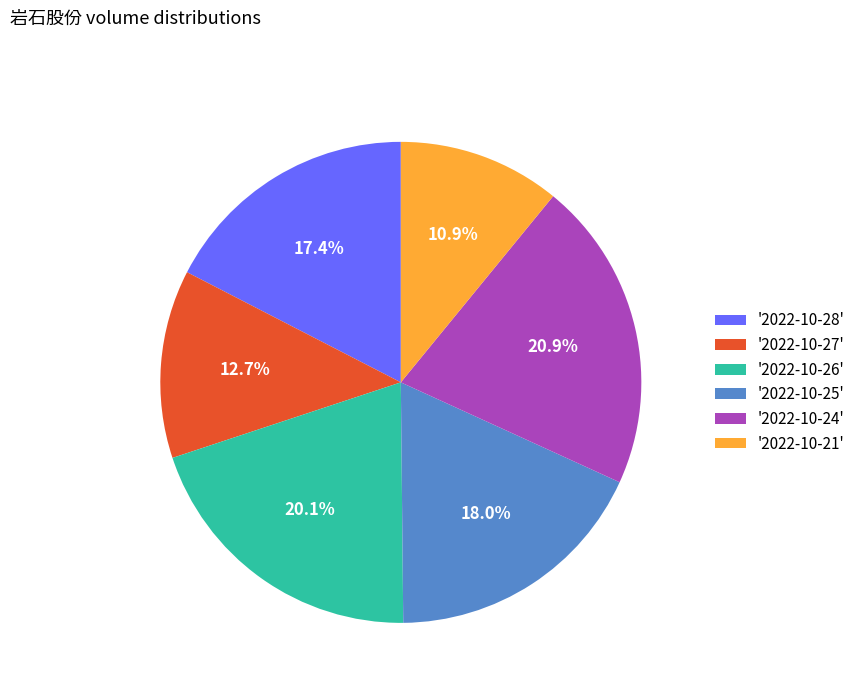

Is the sum of '2022-10-28' and '2022-10-26' greater than half?

No